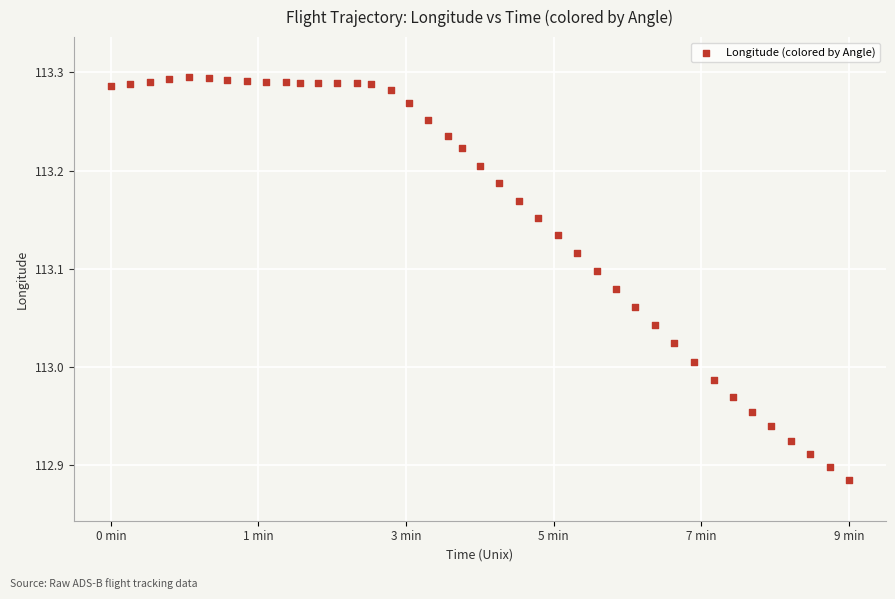

What is the range of Y values (max minus min)?

0.4